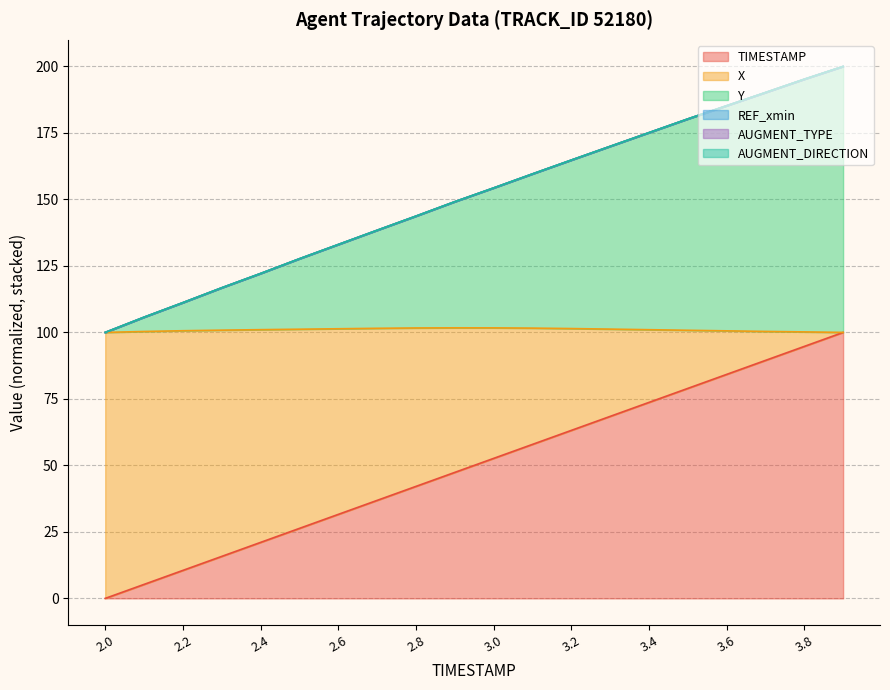

The Y series shows 72.8 at 3.7. True or false?

False